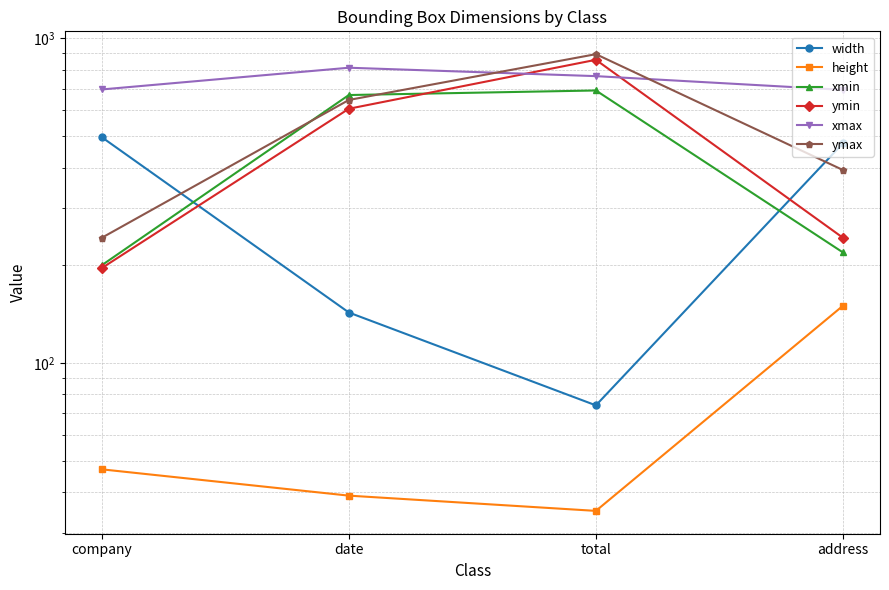

Which series has the largest total across all categories?

xmax